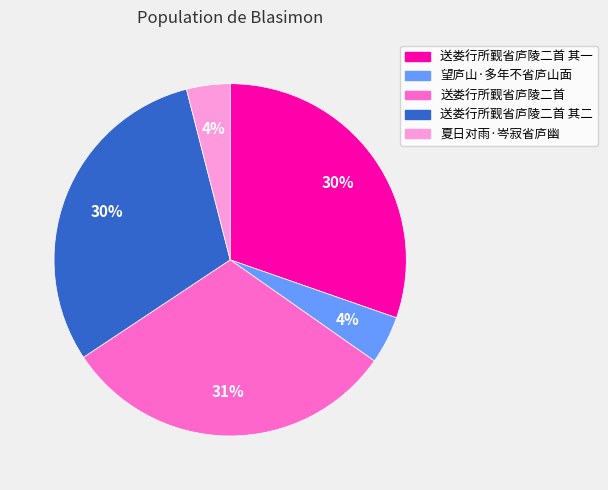

To the nearest percent, what is the difference between the largest and smallest slice percentages?

27%